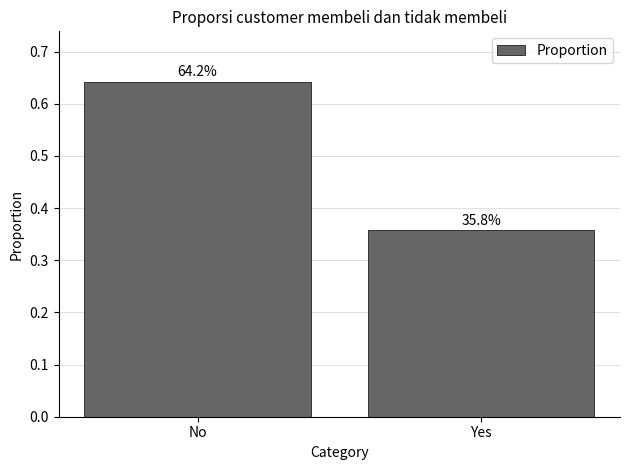

At which category does the chart reach its peak across all series?

No